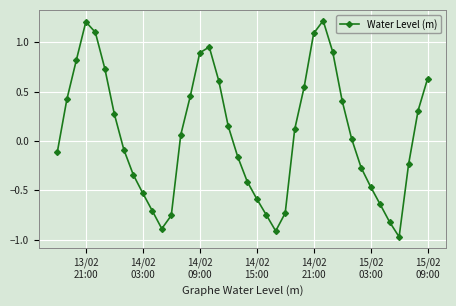

What is the greatest value displayed?

1.2